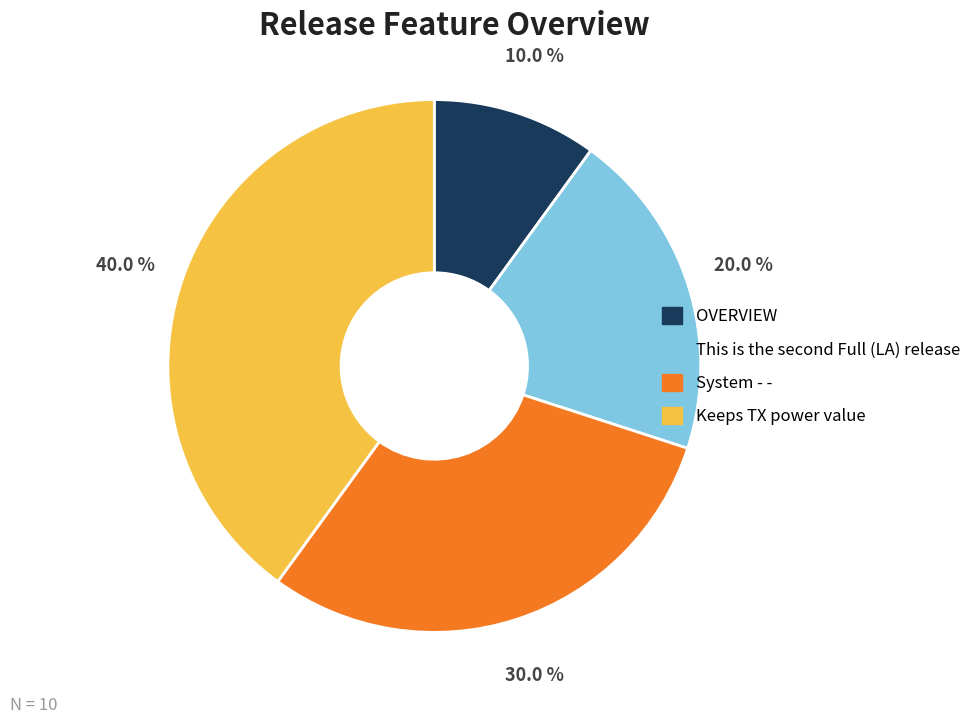

To the nearest percent, what is the difference between the OVERVIEW and System - - slice percentages?

20%